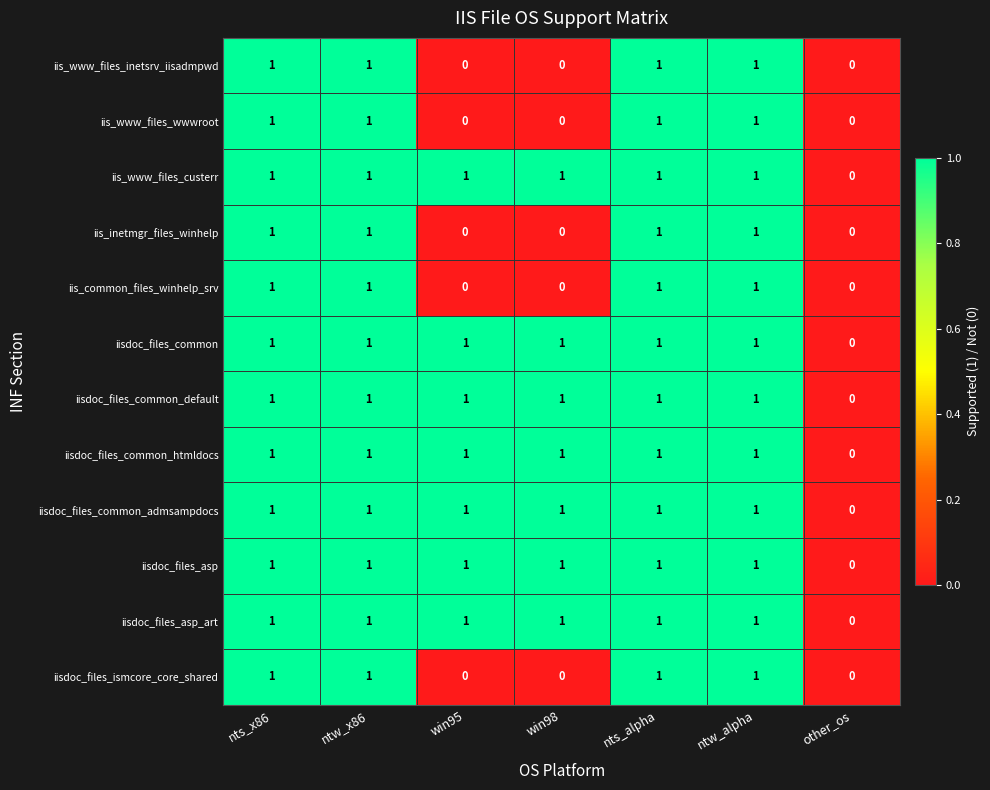

How many iisdoc_files_common_default values are between 1 and 2?

6